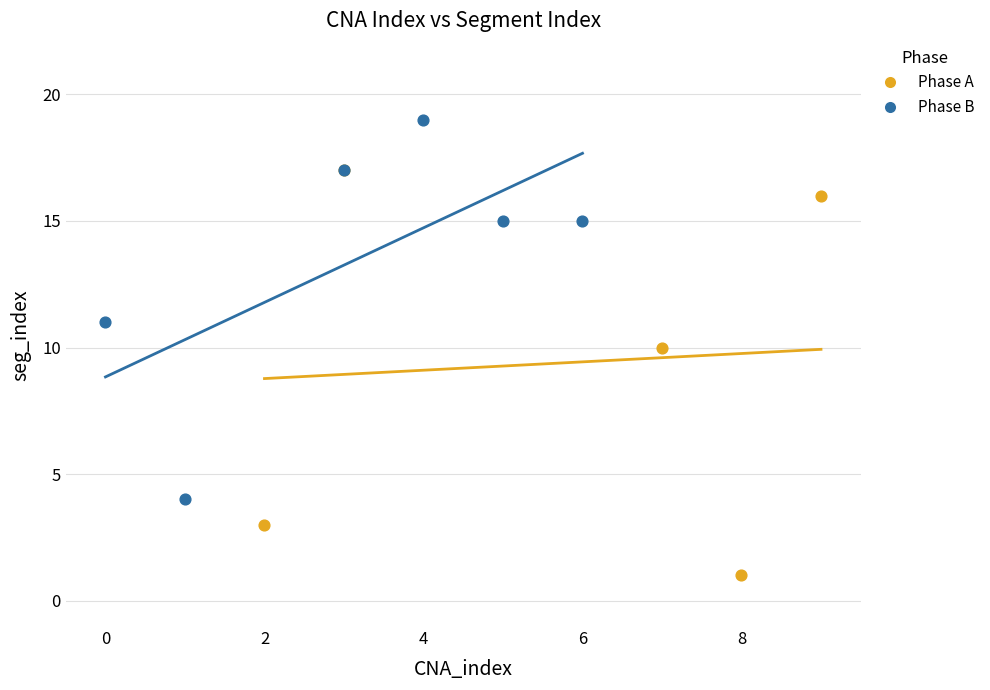

What are all the series names shown in the legend?

Phase A, Phase B